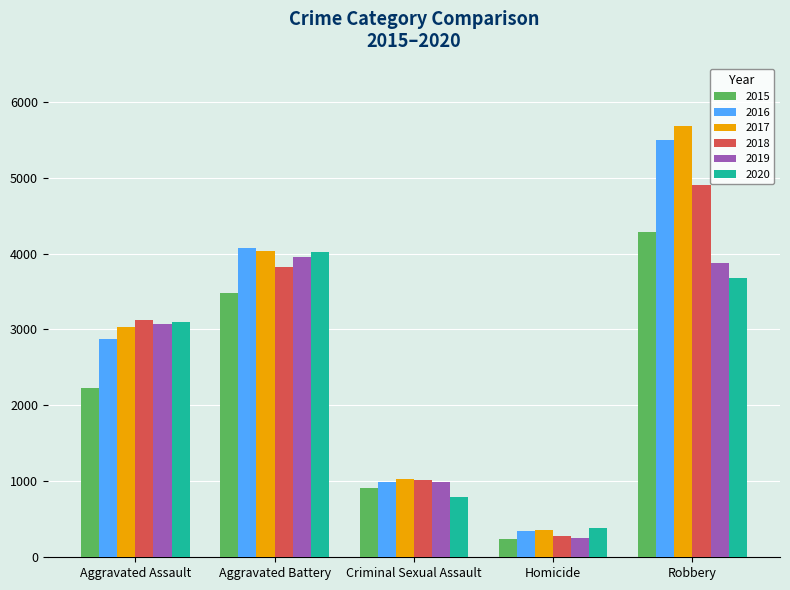

What value does the 2020 series have at Homicide, to the nearest 10?

380